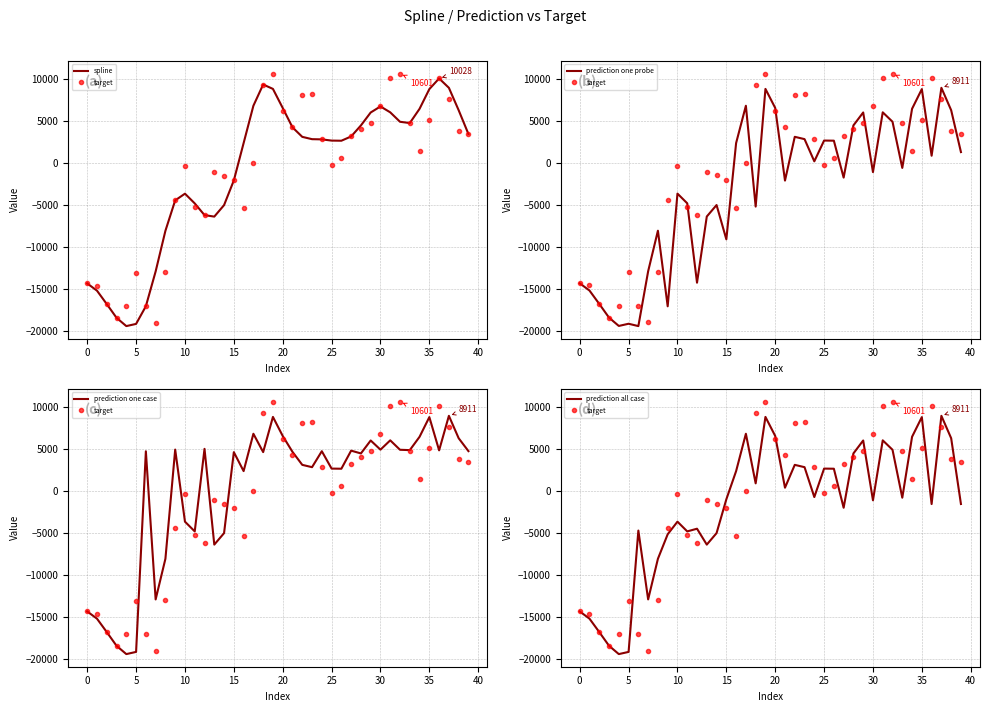

True or false: target has a value of -6623.0 at 40.

False